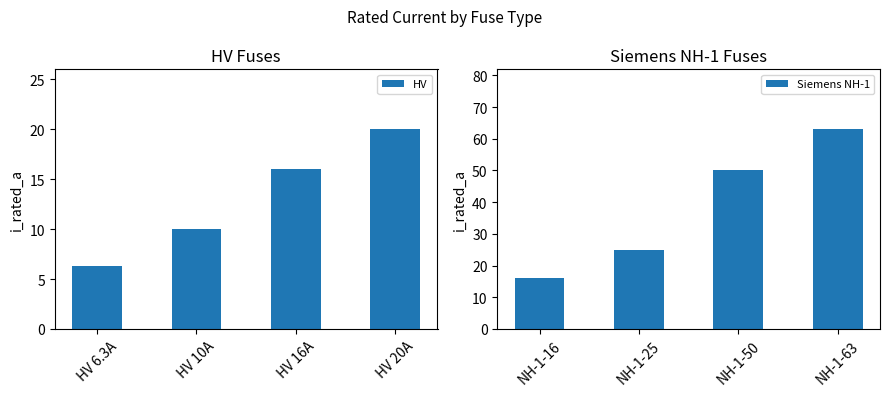

How many values in the Siemens NH-1 series are below 50?

2